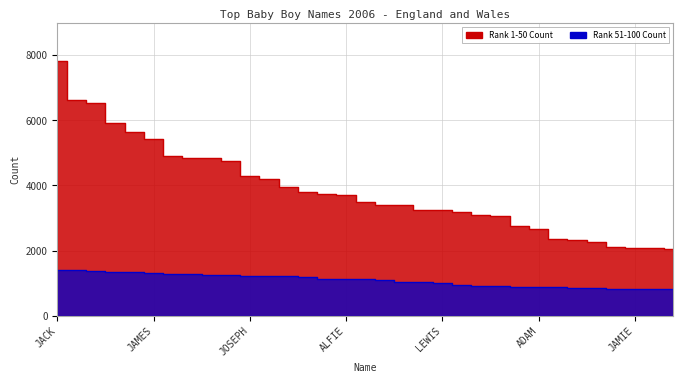

What is the average value of the Rank 51-100 Count series?

1091